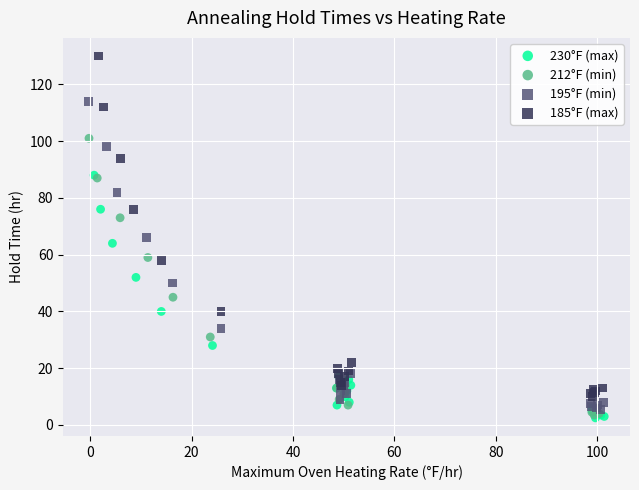

Which series reaches the maximum Y coordinate?

185°F (max)